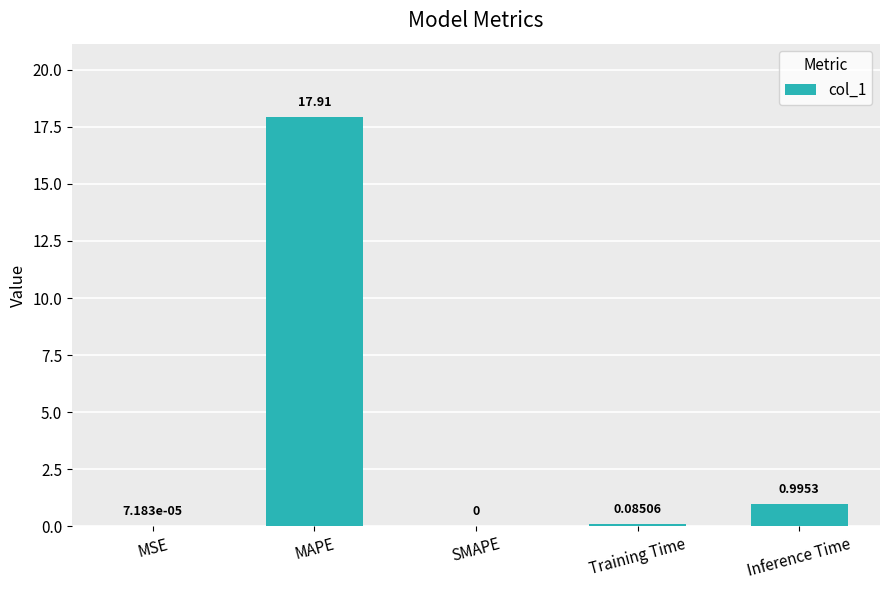

How many distinct data groups are displayed?

1